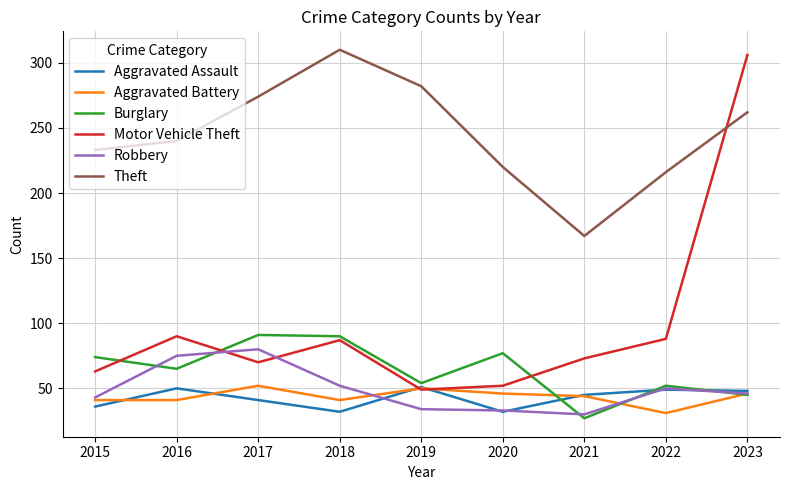

What is the minimum value for Burglary?

27